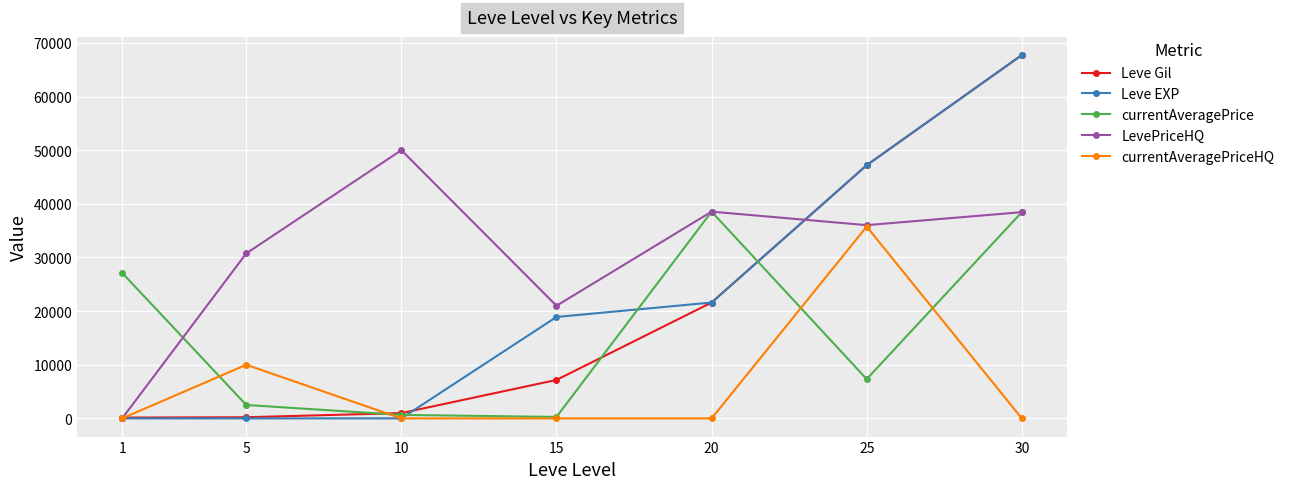

Between 1 and 10, which series saw the biggest shift?

LevePriceHQ